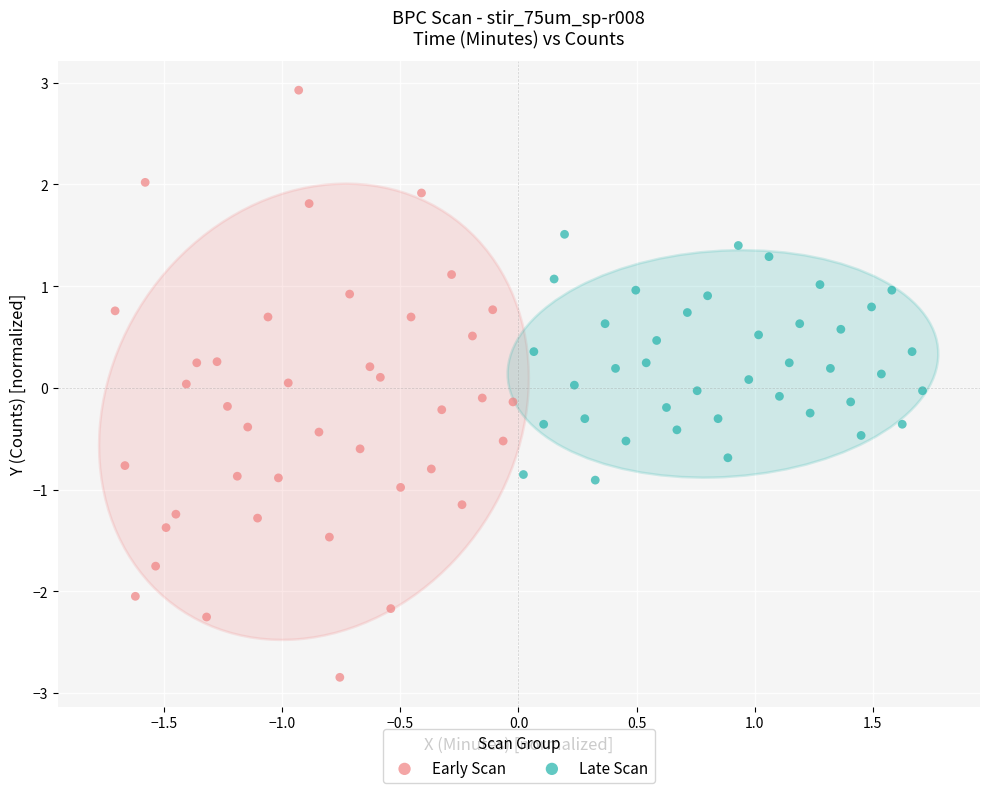

Which series has the widest spread of Y values?

Early Scan